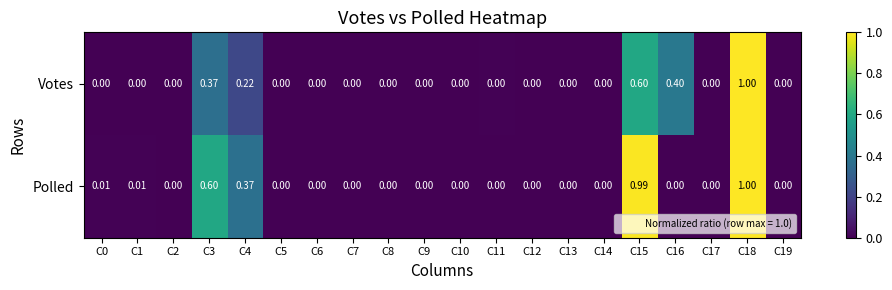

Rank the series by their average value, from highest to lowest.

Polled, Votes